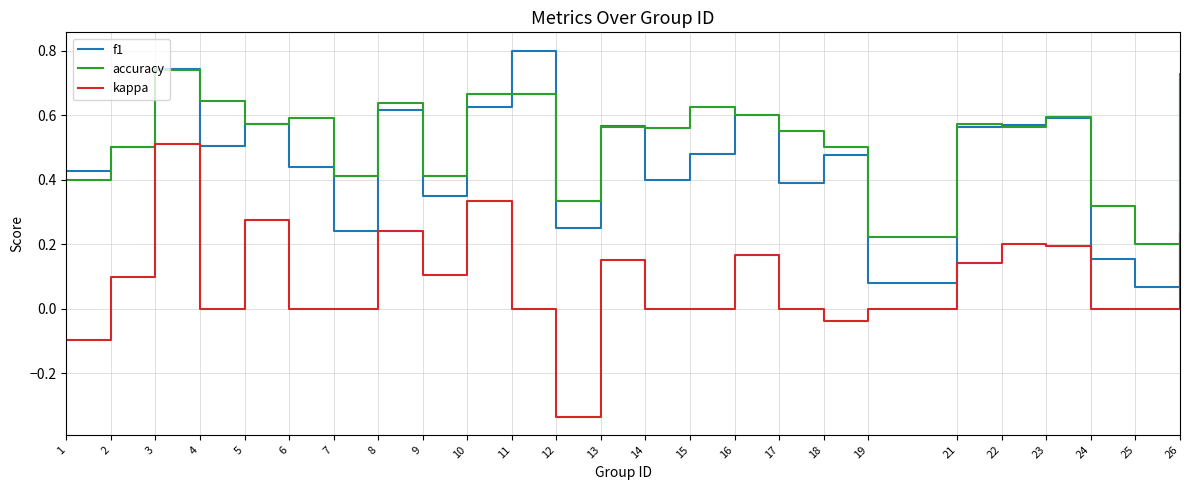

The value of accuracy at 10 is 1.1. True or false?

False